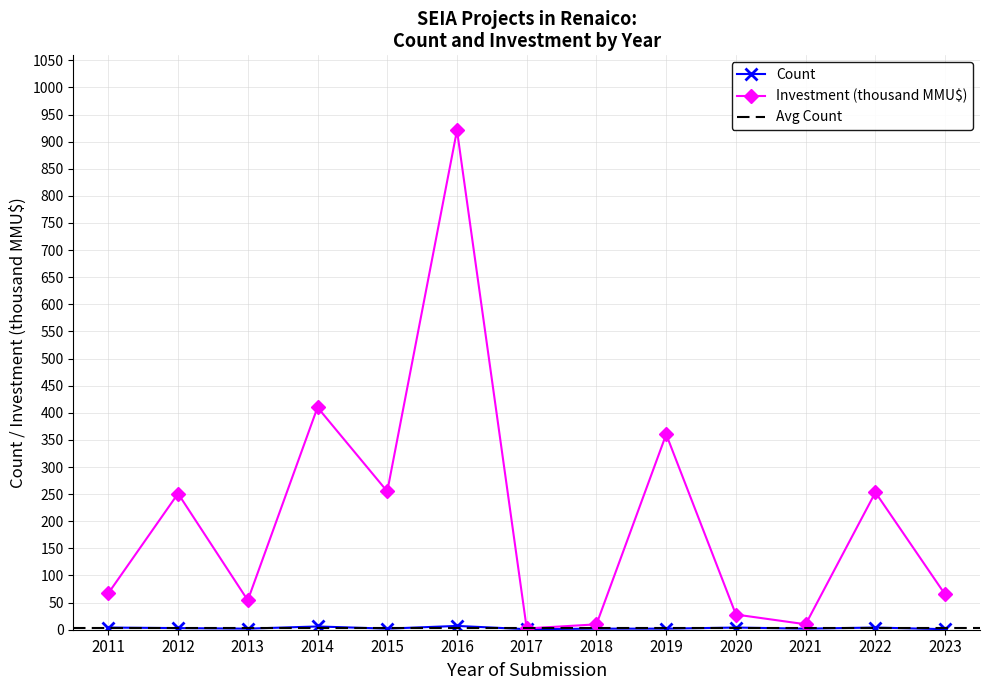

What is the approximate value of Total Investment (MMU$) at 2012?

251.1